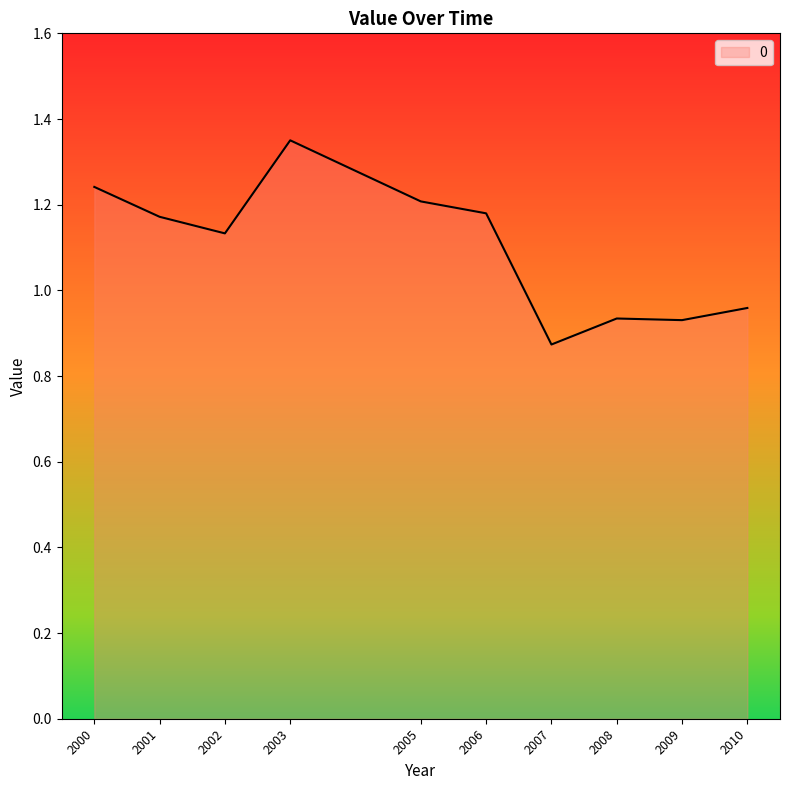

Where does the data first go above 1?

2000